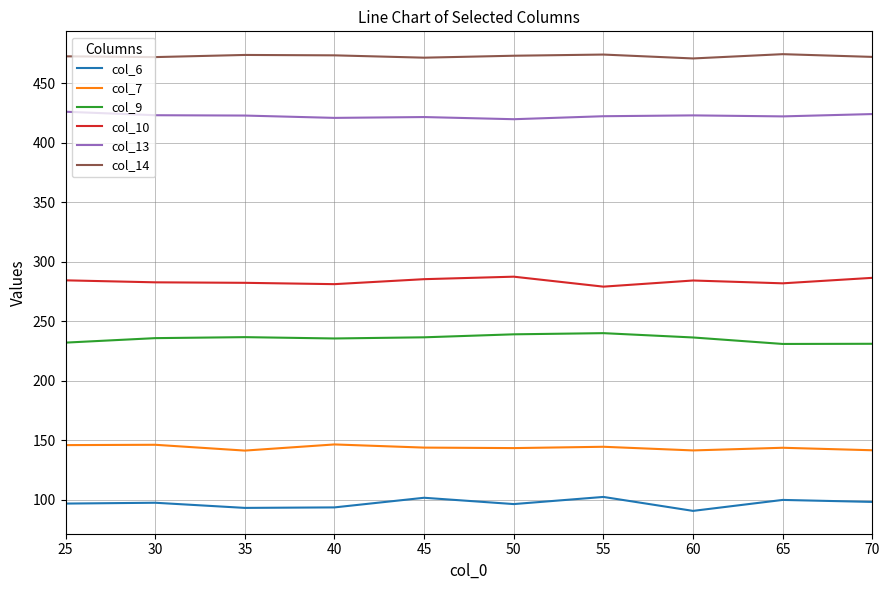

Rank the series by their maximum value, from highest to lowest.

col_14, col_13, col_10, col_9, col_7, col_6